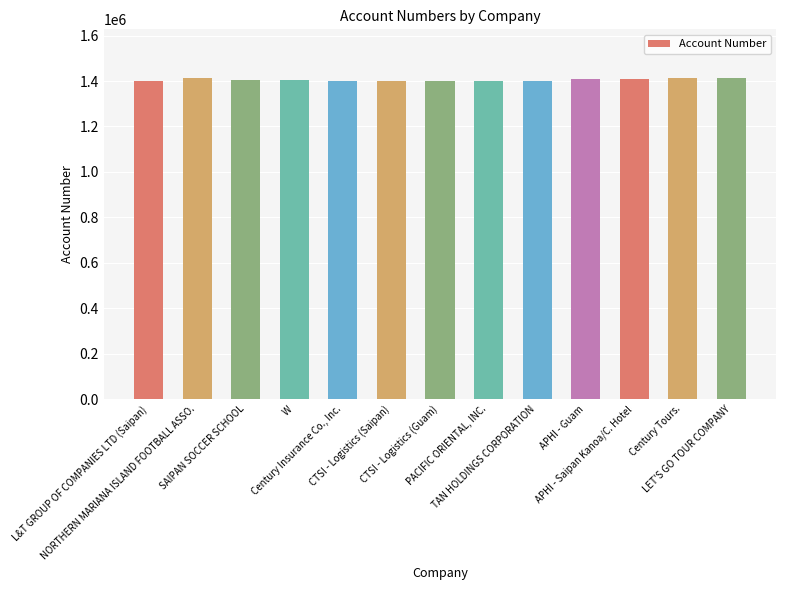

What is the ratio of the value at LET'S GO TOUR COMPANY to the value at NORTHERN MARIANA ISLAND FOOTBALL ASSO.?

1.0